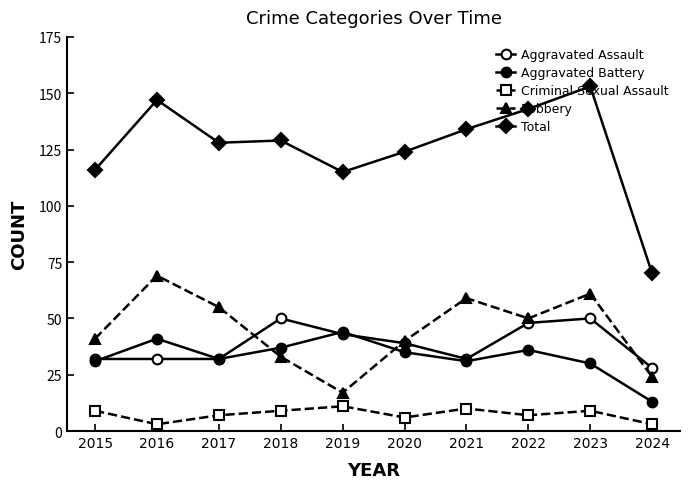

True or false: Total and Aggravated Assault intersect in this chart.

False